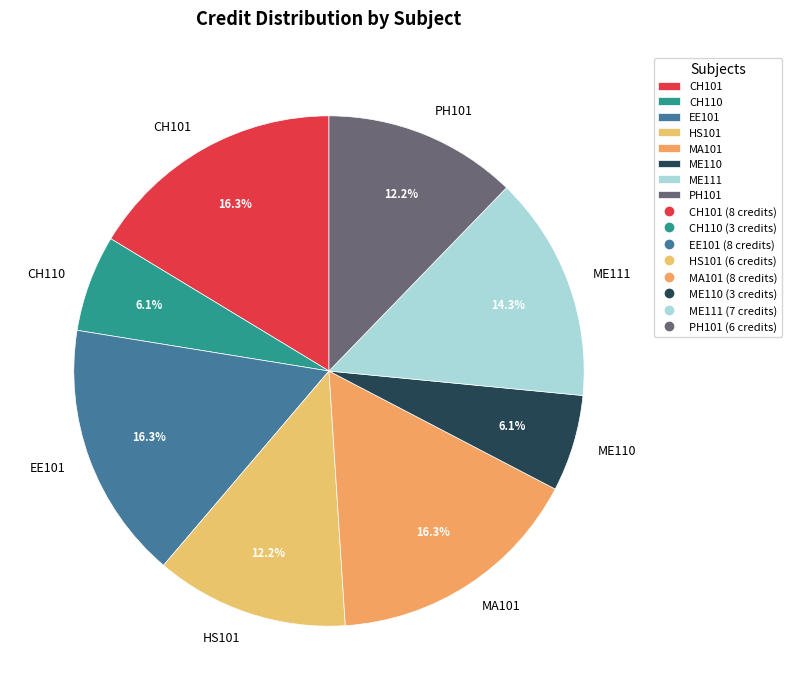

Do EE101 and ME111 together represent more than half of the pie?

No